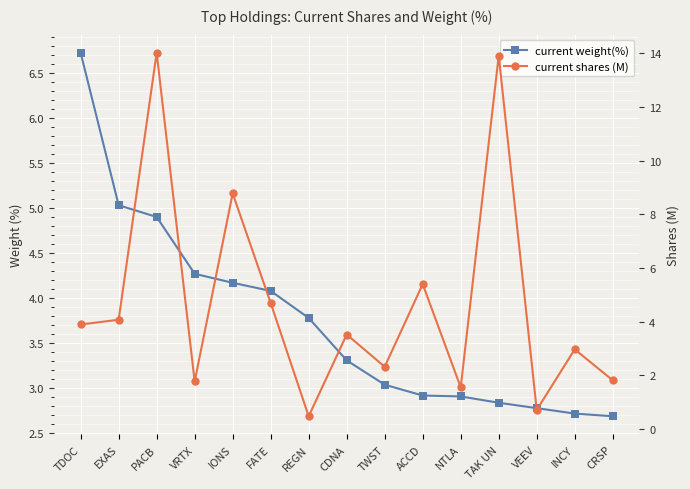

Which series changed the most between VEEV and INCY?

current shares (M)